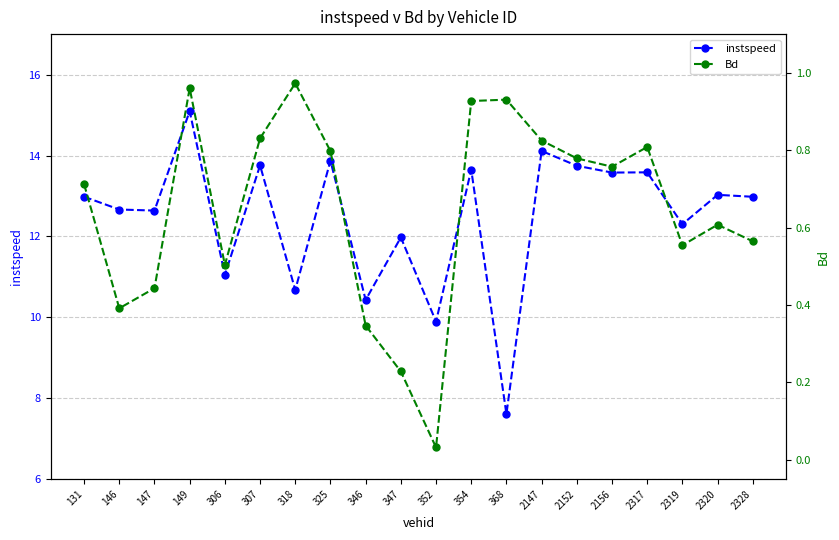

What is the value of the Bd point at the 5th from the left?

0.5